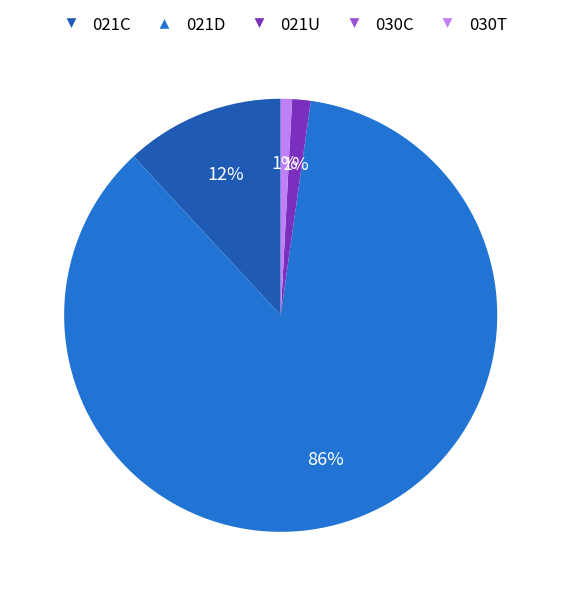

How much of the chart is everything except 021C?

88.1%